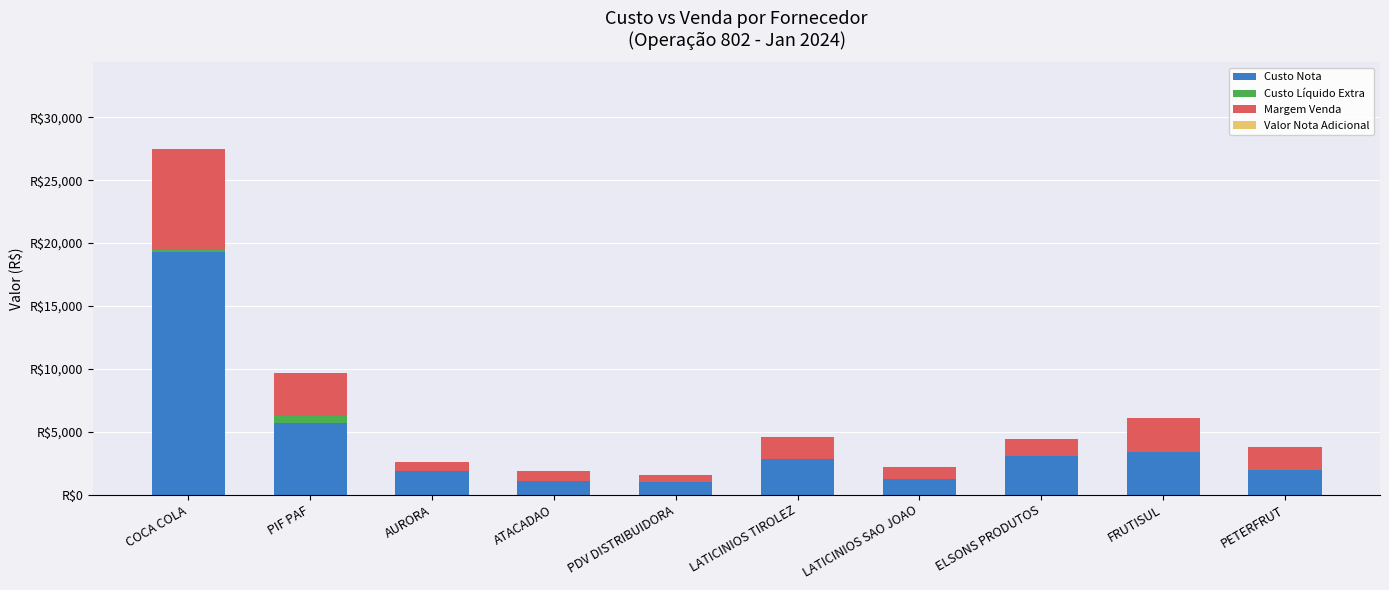

Which has a higher value, PIF PAF or PETERFRUT?

PIF PAF